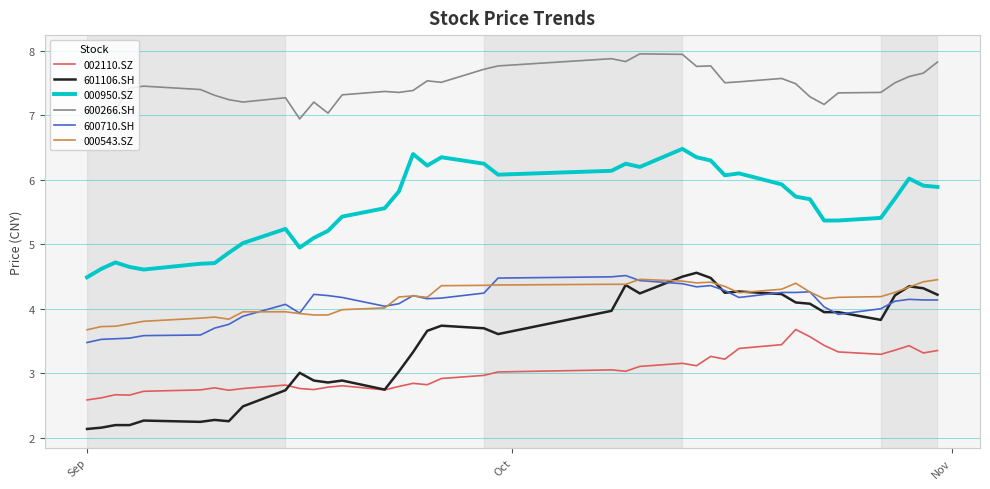

What is the highest value of the 000543.SZ series?

4.5